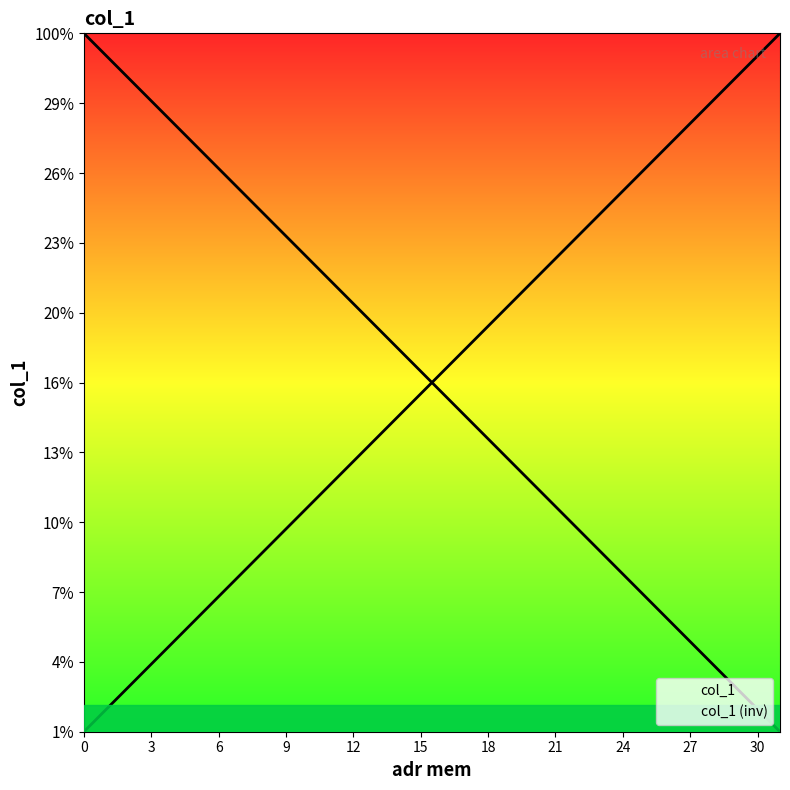

What is the ratio of the value at 25 to the value at 0?

26.0